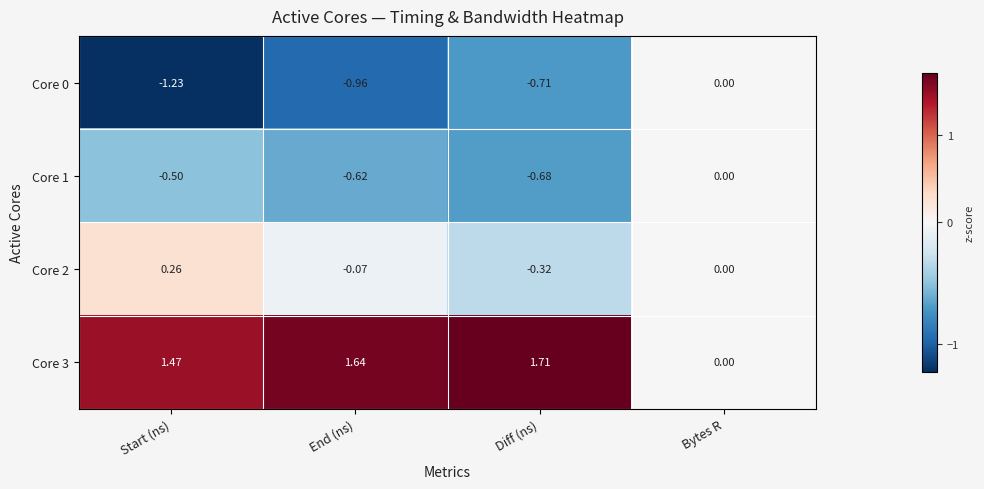

Which label corresponds to the largest value in the chart?

Diff (ns)